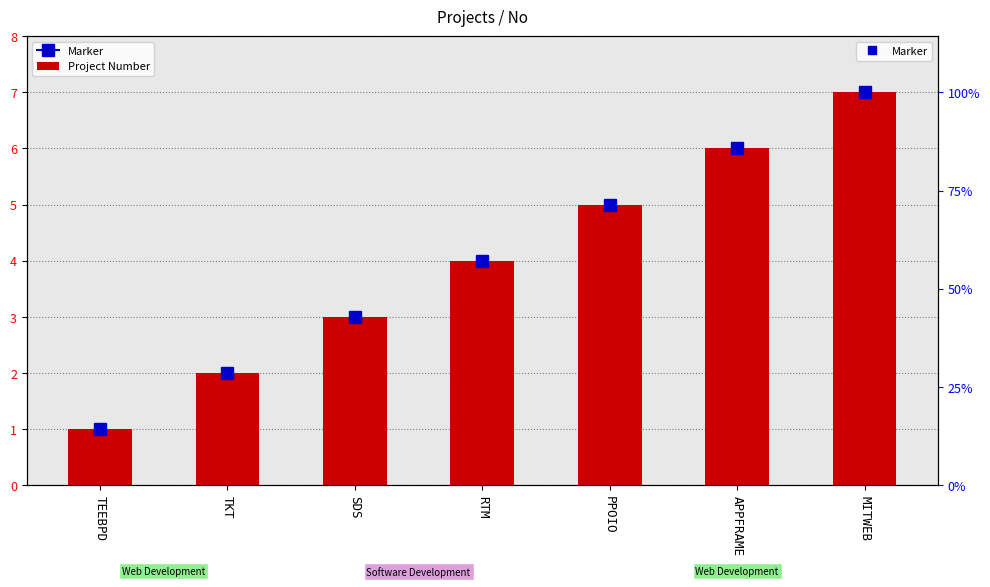

What is the greatest value displayed?

7